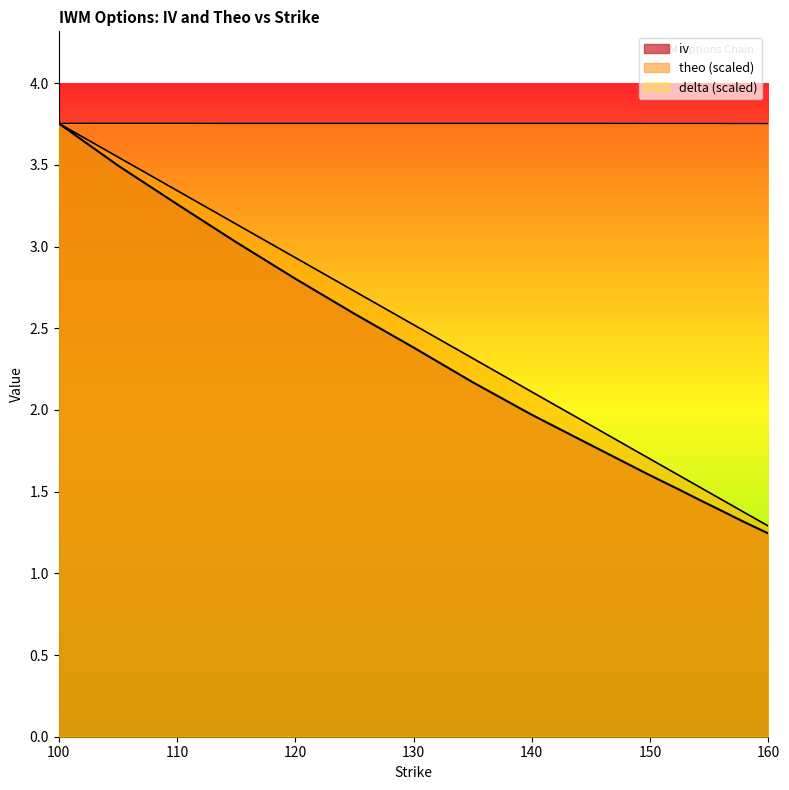

The value of theo_c at 135 is 3.4. True or false?

False